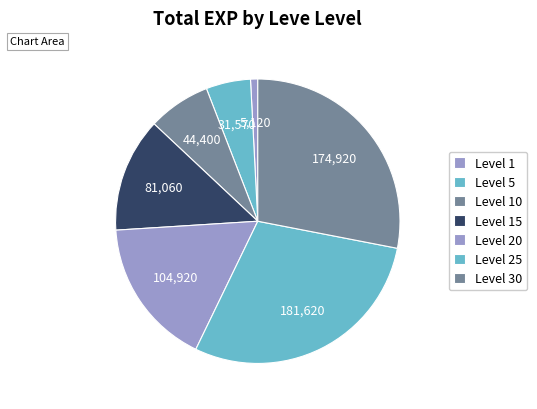

Count the number of slices in the pie.

7